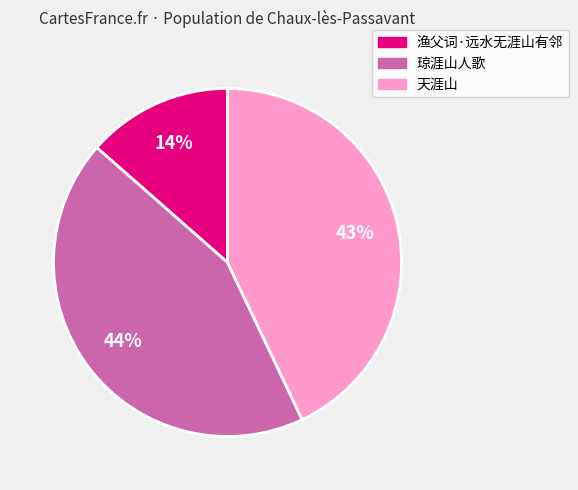

To the nearest percent, what percentage of the pie is 渔父词·远水无涯山有邻?

14%